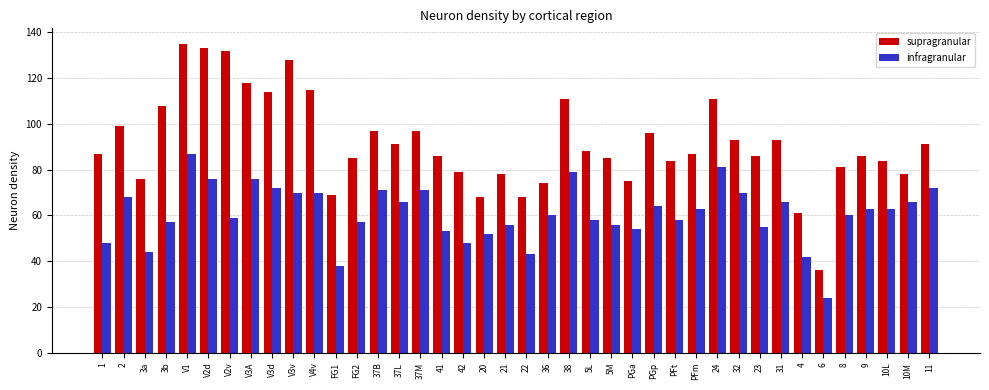

How many bars are there in total?

80